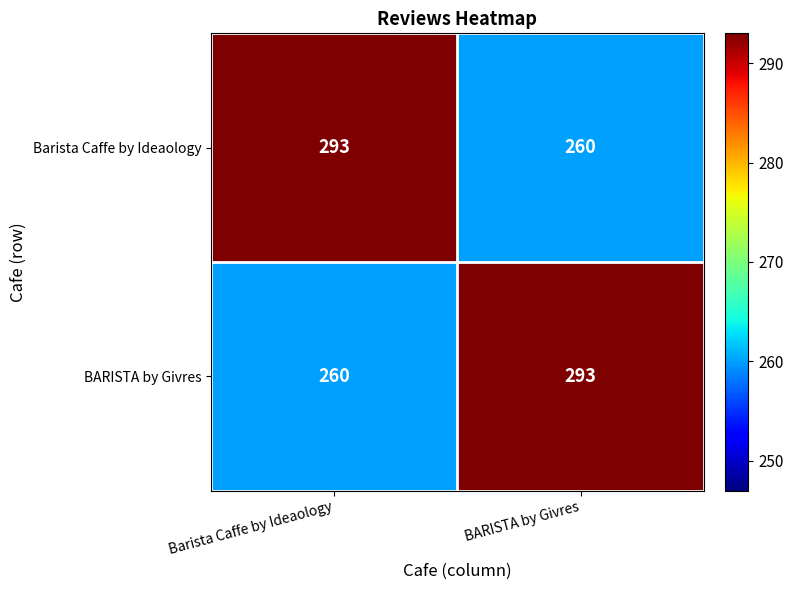

What is the sum of the BARISTA by Givres values at Barista Caffe by Ideaology and BARISTA by Givres?

553